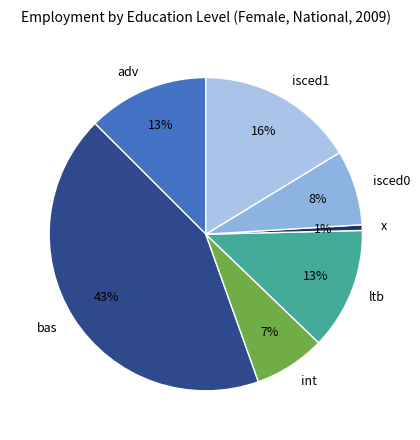

Count the number of slices in the pie.

7